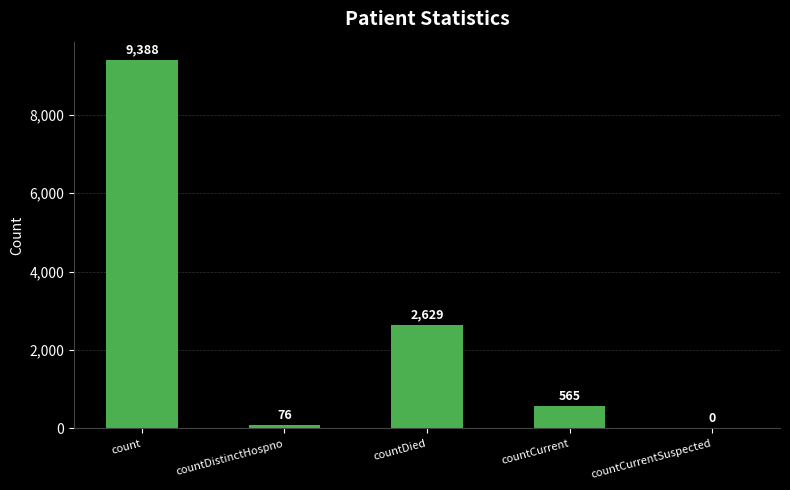

True or false: the data shows 3613 at countDied.

False